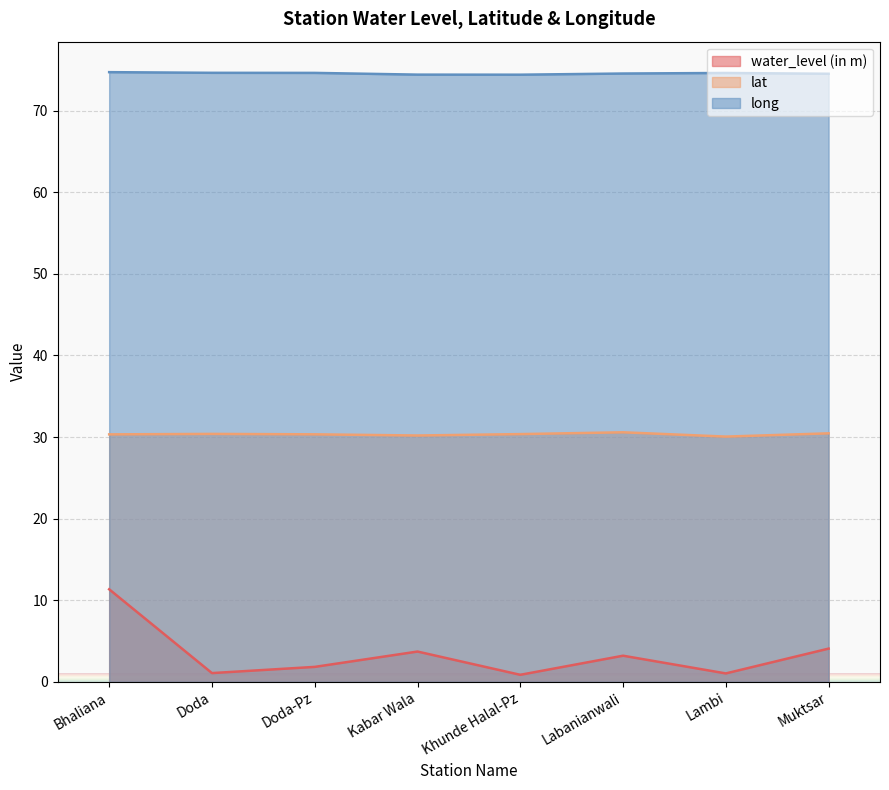

What is the highest value of the lat series?

30.6